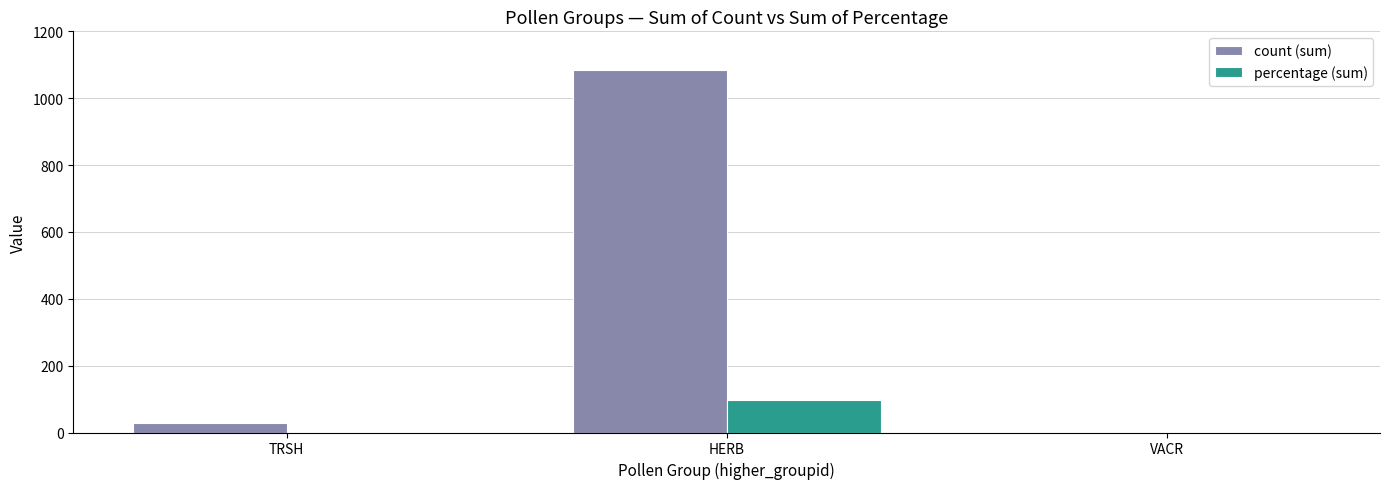

At which category does the chart reach its peak across all series?

HERB